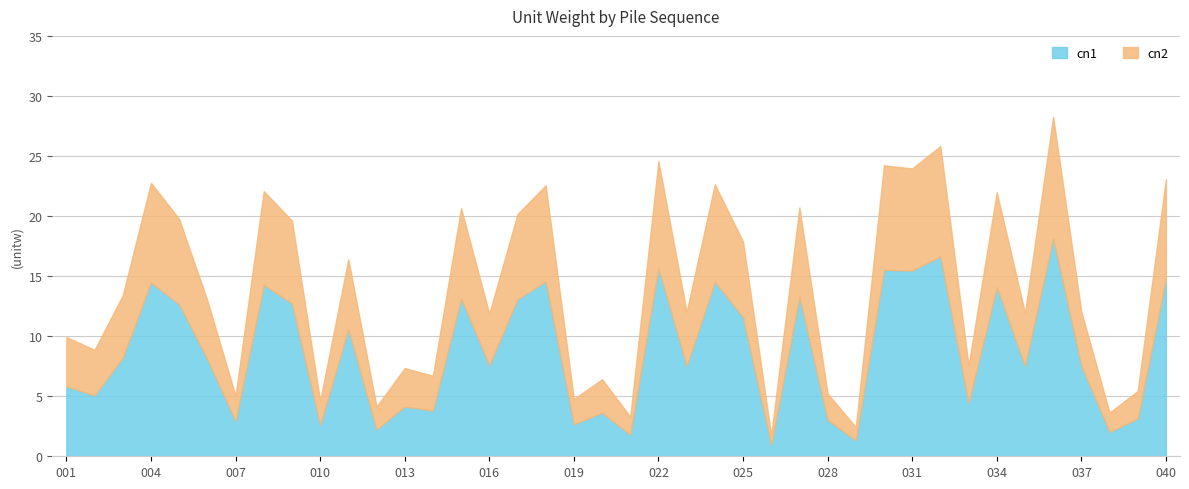

Which has a higher value, 031 or 013?

031